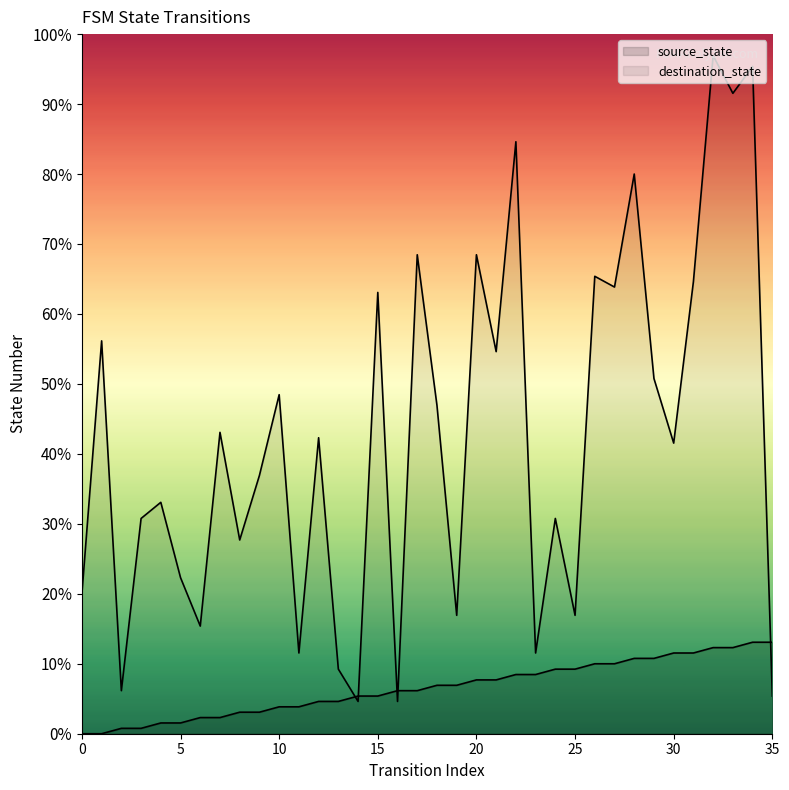

Which series has the largest Y range (max minus min)?

destination_state